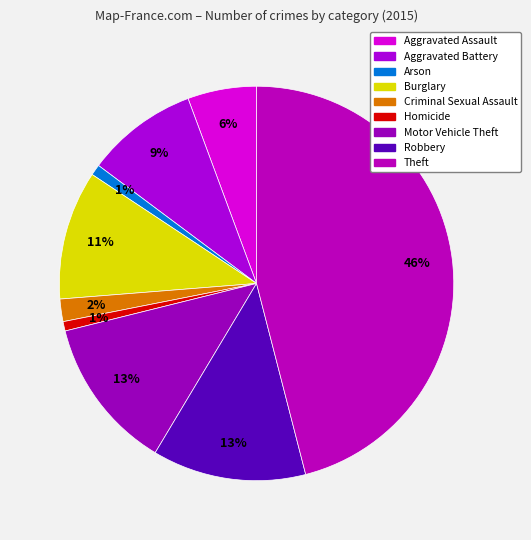

How many slices are in this pie chart?

9